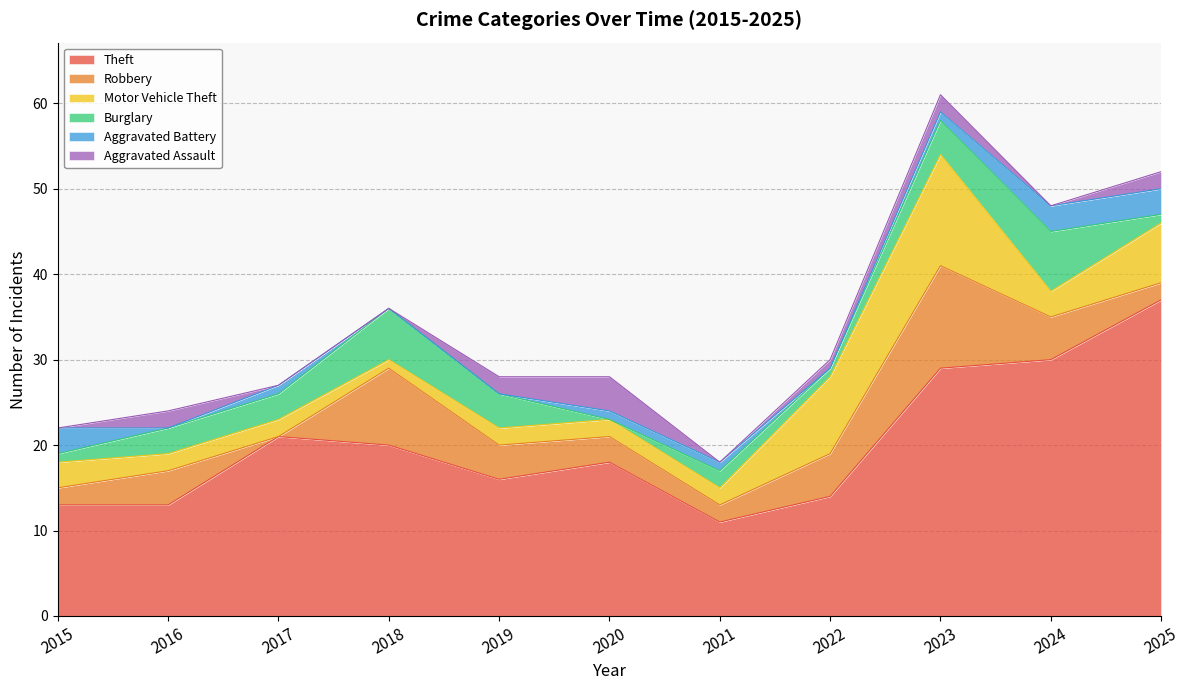

How many interior local peaks does the Motor Vehicle Theft series have?

1